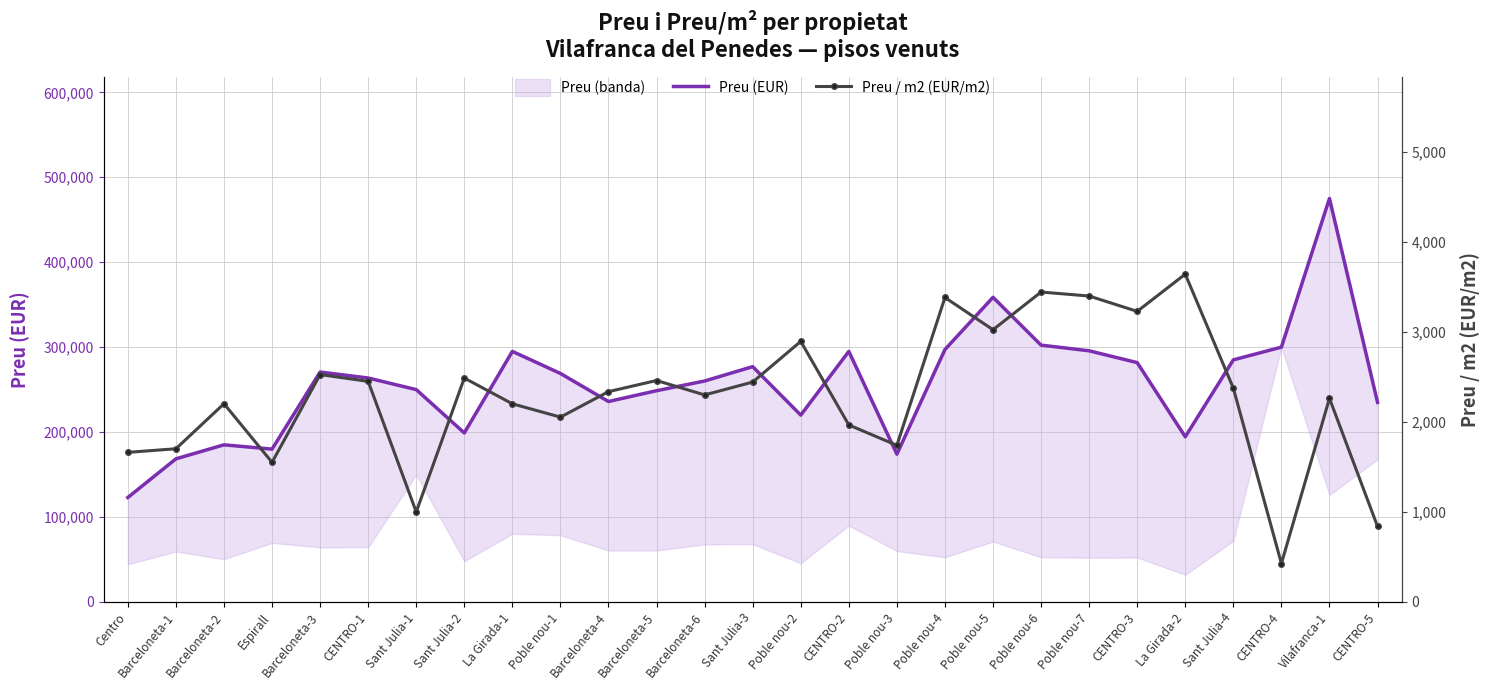

List the series in order of their overall mean, lowest first.

Preu / m2 (EUR/m2), Preu (EUR)